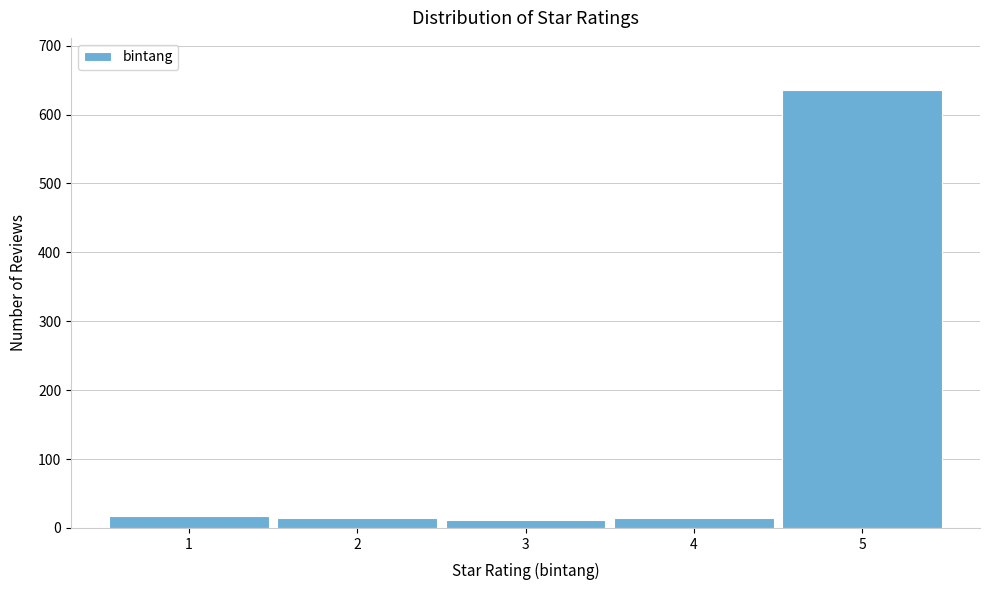

What is the height of the bar covering 0.5 to 1.5 on the x-axis? The values are not printed on the chart, so give them approximately, as read against the axis.

20